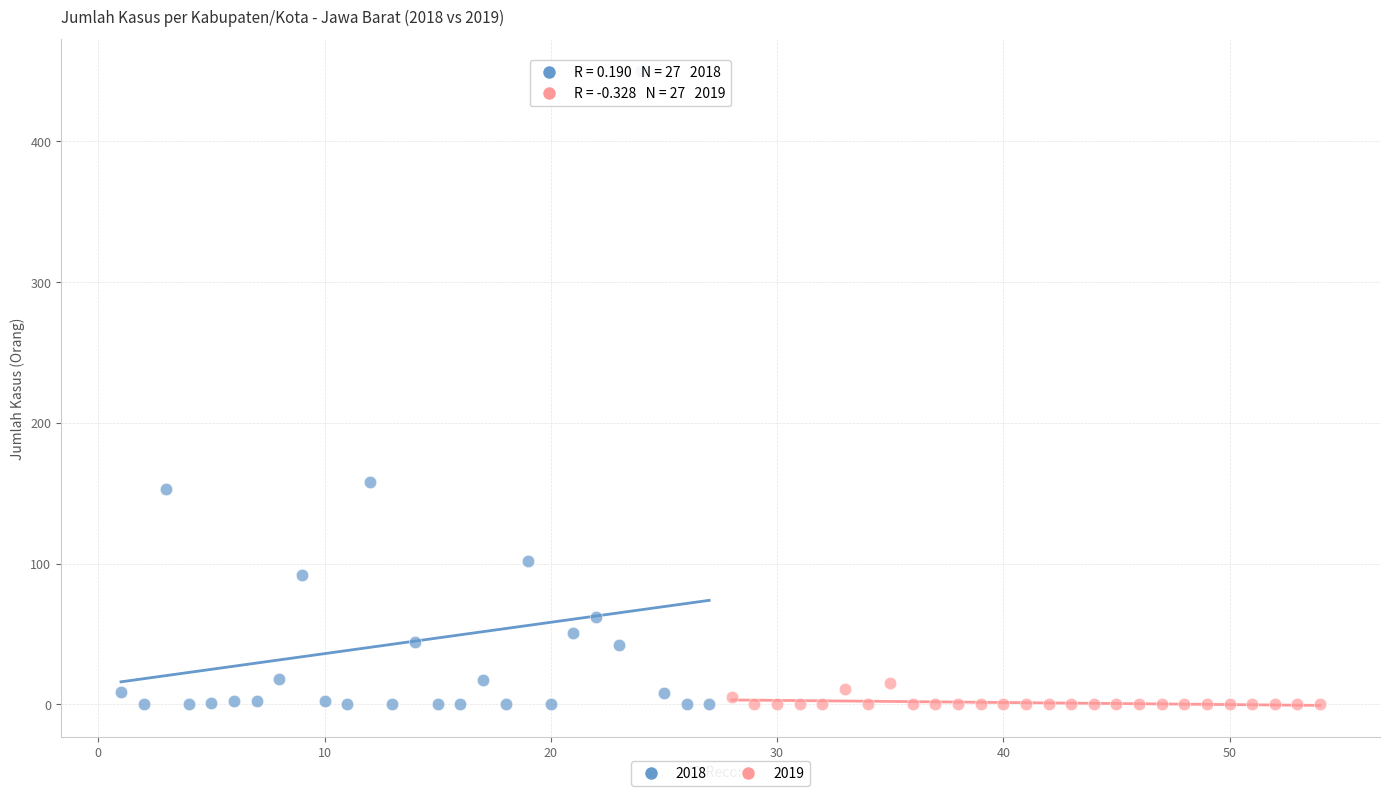

Which series has the largest Y range (max minus min)?

2018